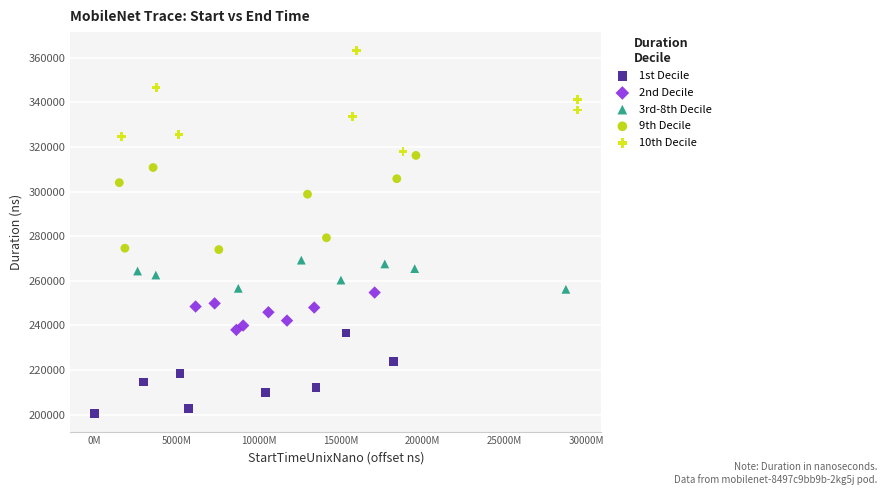

Which series contains the highest Y value?

10th Decile